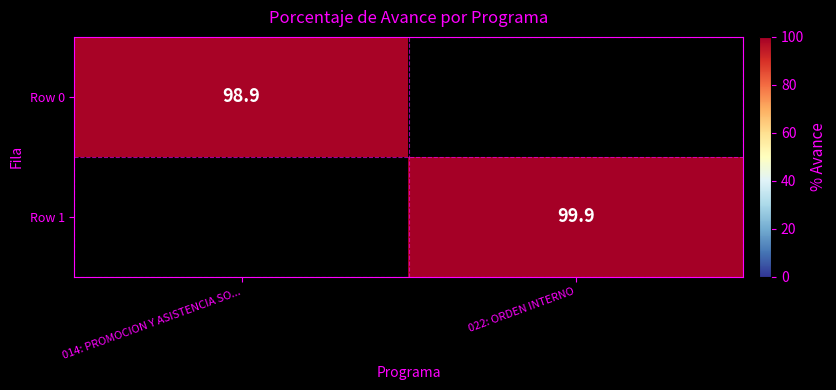

The Row 1 series shows 51.7 at 022: ORDEN INTERNO. True or false?

False